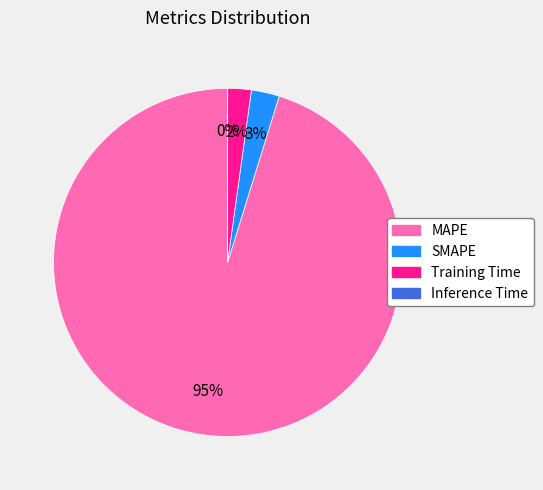

True or false: Training Time accounts for 17% of the total.

False